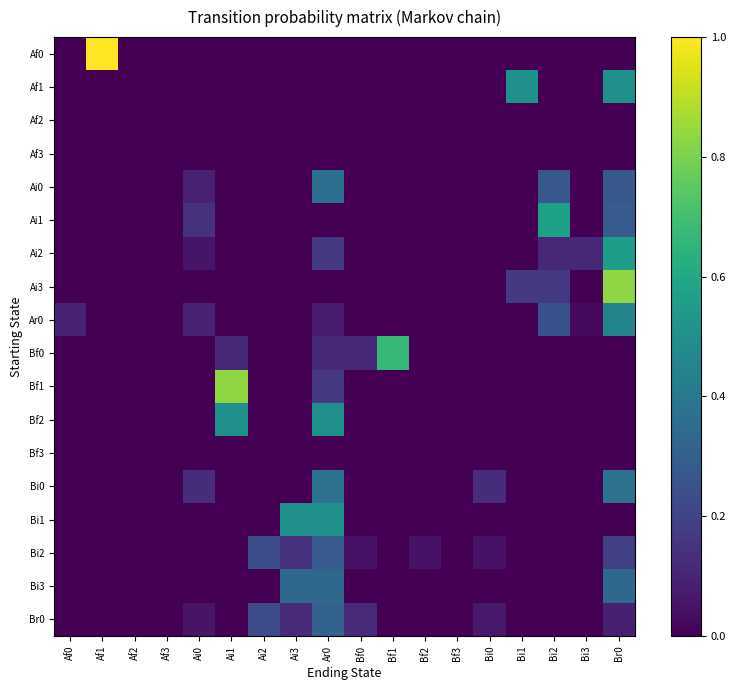

At how many categories does at least one series exceed 0?

15